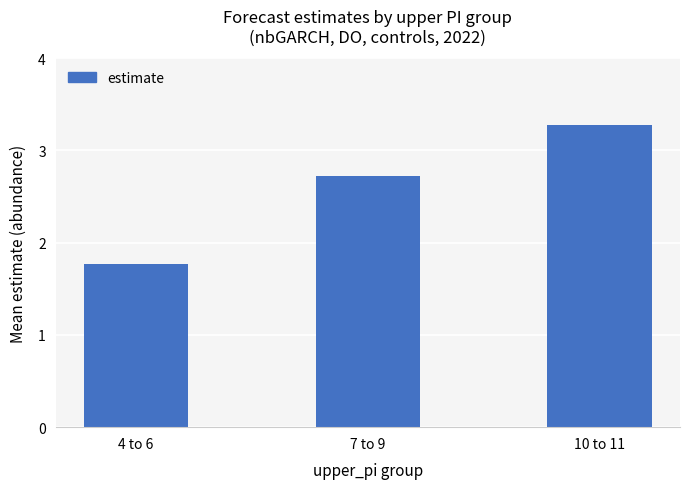

True or false: the data shows 3.3 at 10 to 11.

True